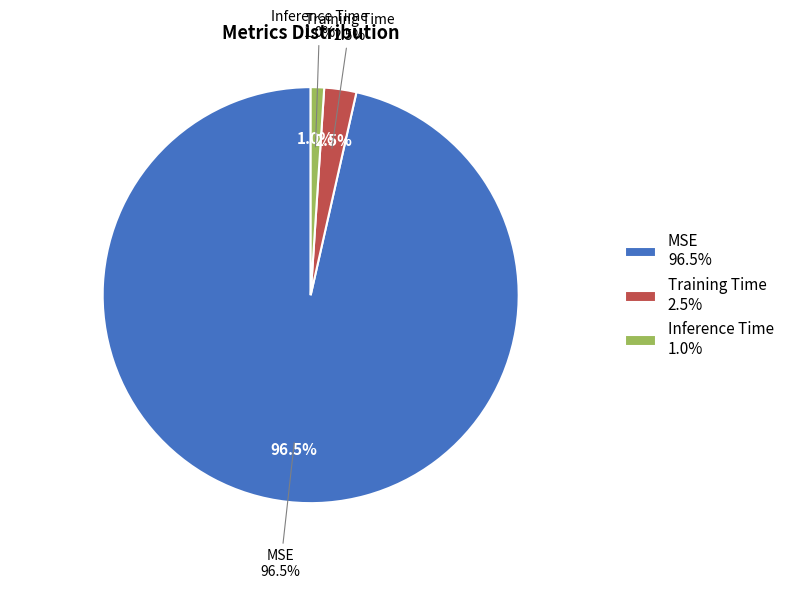

Count the number of slices in the pie.

3